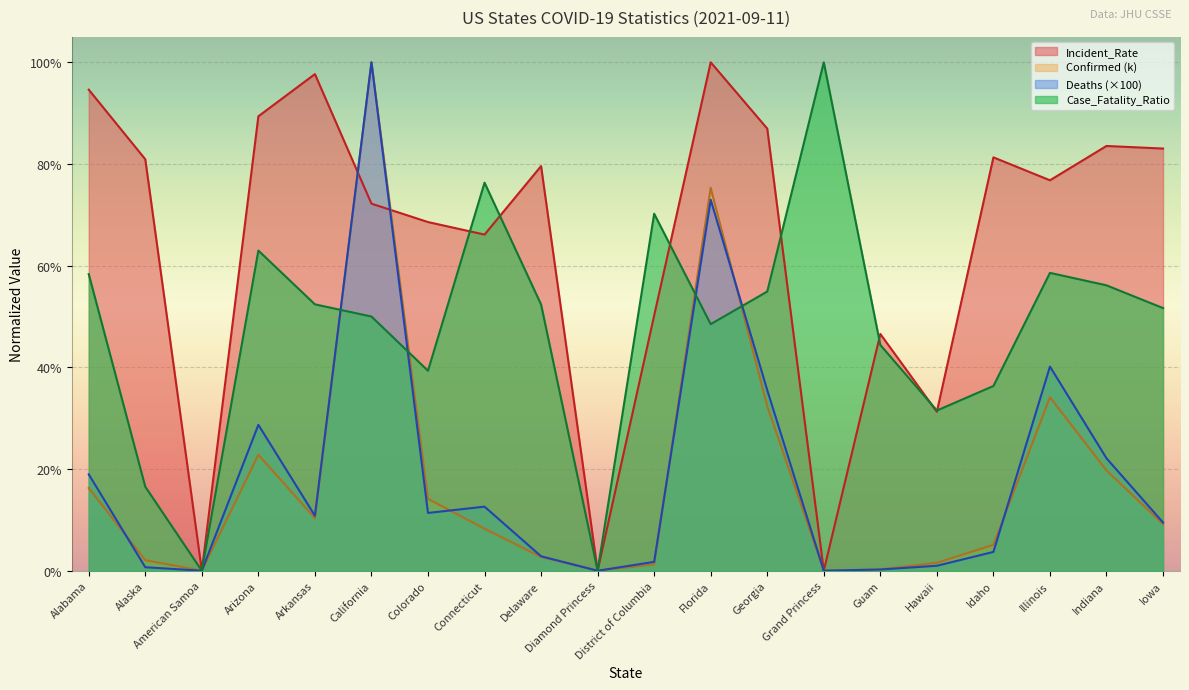

What is the sum of the Incident_Rate values at Arizona and Grand Princess?

0.9